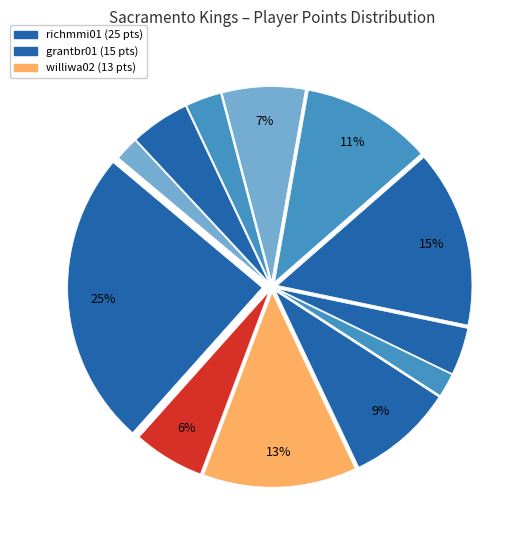

How many segments does this pie chart have?

12